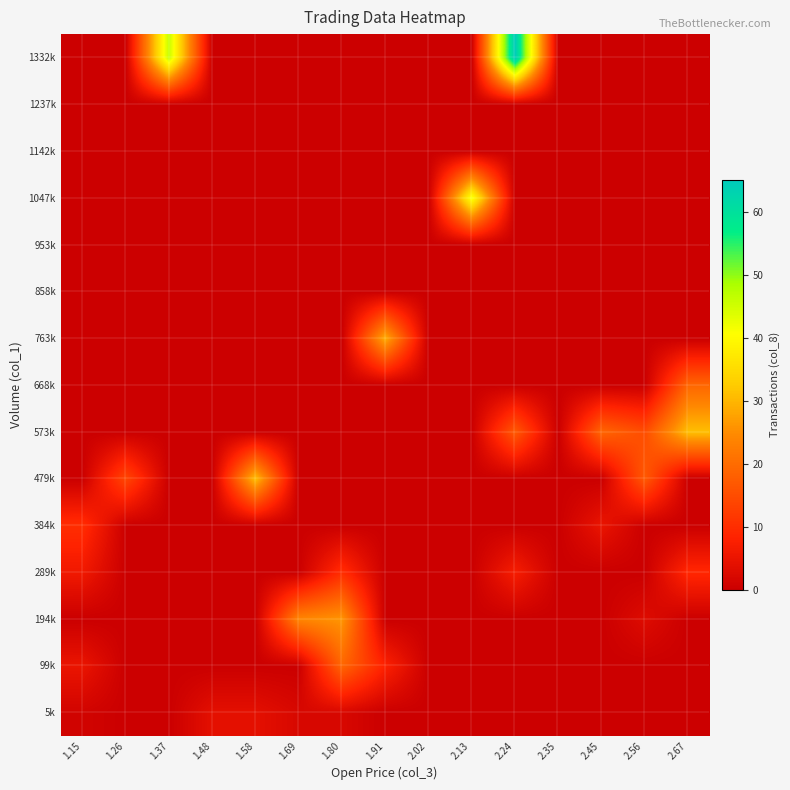

Reading left to right, what are all the values shown in this chart?

5k: 1.15=1	1.26=0	1.37=0	1.48=4	1.58=4	1.69=2	1.80=2	1.91=0	2.02=0	2.13=0	2.24=0	2.35=0	2.45=0	2.56=0	2.67=0
99k: 1.15=5	1.26=0	1.37=0	1.48=0	1.58=0	1.69=0	1.80=19	1.91=8	2.02=0	2.13=0	2.24=0	2.35=0	2.45=0	2.56=0	2.67=0
194k: 1.15=0	1.26=0	1.37=0	1.48=0	1.58=0	1.69=24	1.80=26	1.91=0	2.02=0	2.13=0	2.24=0	2.35=0	2.45=0	2.56=3	2.67=0
289k: 1.15=6	1.26=0	1.37=0	1.48=0	1.58=0	1.69=0	1.80=10	1.91=0	2.02=0	2.13=0	2.24=7	2.35=0	2.45=0	2.56=0	2.67=9
384k: 1.15=10	1.26=0	1.37=0	1.48=0	1.58=0	1.69=0	1.80=0	1.91=0	2.02=0	2.13=0	2.24=0	2.35=0	2.45=5	2.56=0	2.67=0
479k: 1.15=0	1.26=14	1.37=0	1.48=0	1.58=31	1.69=0	1.80=0	1.91=0	2.02=0	2.13=0	2.24=0	2.35=0	2.45=0	2.56=17	2.67=0
573k: 1.15=0	1.26=0	1.37=0	1.48=0	1.58=0	1.69=0	1.80=0	1.91=0	2.02=0	2.13=0	2.24=17	2.35=0	2.45=19	2.56=15	2.67=31
668k: 1.15=0	1.26=0	1.37=0	1.48=0	1.58=0	1.69=0	1.80=0	1.91=0	2.02=0	2.13=0	2.24=0	2.35=0	2.45=0	2.56=0	2.67=19
763k: 1.15=0	1.26=0	1.37=0	1.48=0	1.58=0	1.69=0	1.80=0	1.91=29	2.02=0	2.13=0	2.24=0	2.35=0	2.45=0	2.56=0	2.67=0
858k: 1.15=0	1.26=0	1.37=0	1.48=0	1.58=0	1.69=0	1.80=0	1.91=0	2.02=0	2.13=0	2.24=0	2.35=0	2.45=0	2.56=0	2.67=0
953k: 1.15=0	1.26=0	1.37=0	1.48=0	1.58=0	1.69=0	1.80=0	1.91=0	2.02=0	2.13=0	2.24=0	2.35=0	2.45=0	2.56=0	2.67=0
1047k: 1.15=0	1.26=0	1.37=0	1.48=0	1.58=0	1.69=0	1.80=0	1.91=0	2.02=0	2.13=42	2.24=0	2.35=0	2.45=0	2.56=0	2.67=0
1142k: 1.15=0	1.26=0	1.37=0	1.48=0	1.58=0	1.69=0	1.80=0	1.91=0	2.02=0	2.13=0	2.24=0	2.35=0	2.45=0	2.56=0	2.67=0
1237k: 1.15=0	1.26=0	1.37=0	1.48=0	1.58=0	1.69=0	1.80=0	1.91=0	2.02=0	2.13=0	2.24=0	2.35=0	2.45=0	2.56=0	2.67=0
1332k: 1.15=0	1.26=0	1.37=46	1.48=0	1.58=0	1.69=0	1.80=0	1.91=0	2.02=0	2.13=0	2.24=65	2.35=0	2.45=0	2.56=0	2.67=0